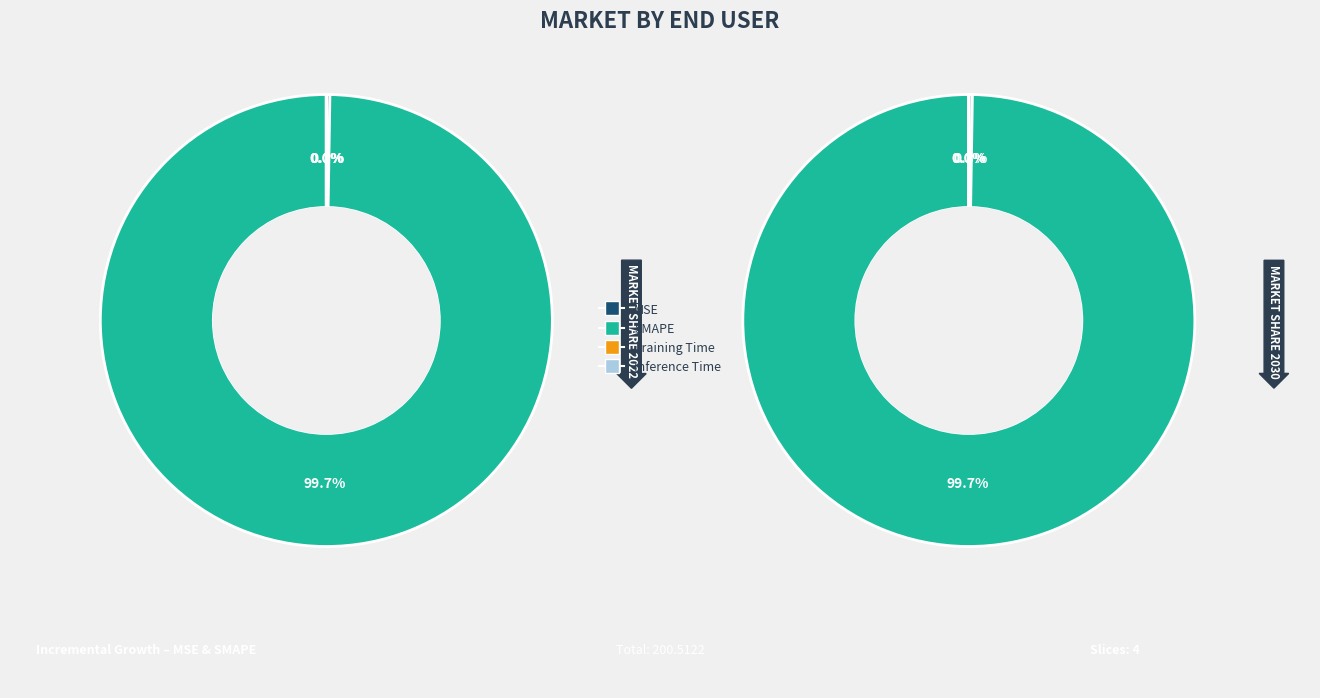

What is the change in value from MSE to Training Time?

-0.5